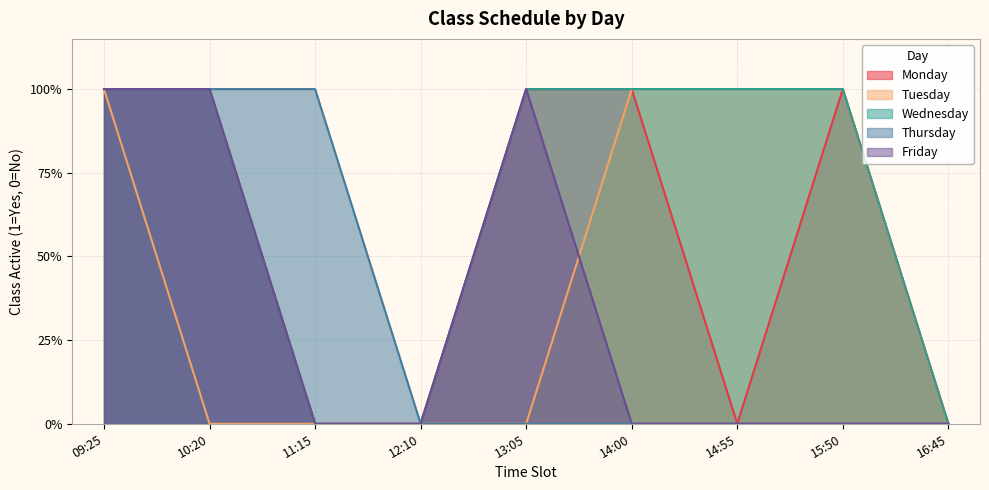

At which label is Tuesday closest to 0?

10:20